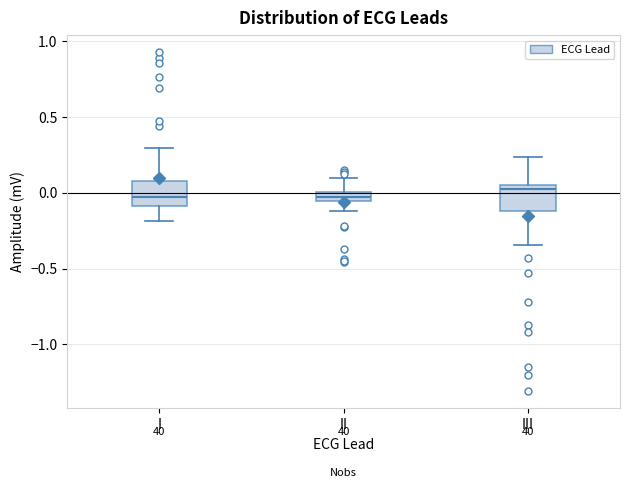

Where does the lower whisker of the box for II end on the y-axis? The values are not printed on the chart, so give them approximately, as read against the axis.

-0.10